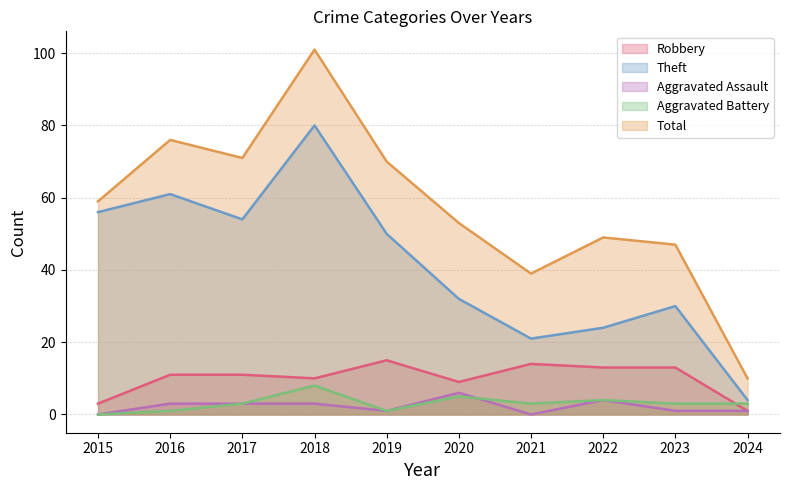

Read the Total value at 2015, to the nearest 5.

60